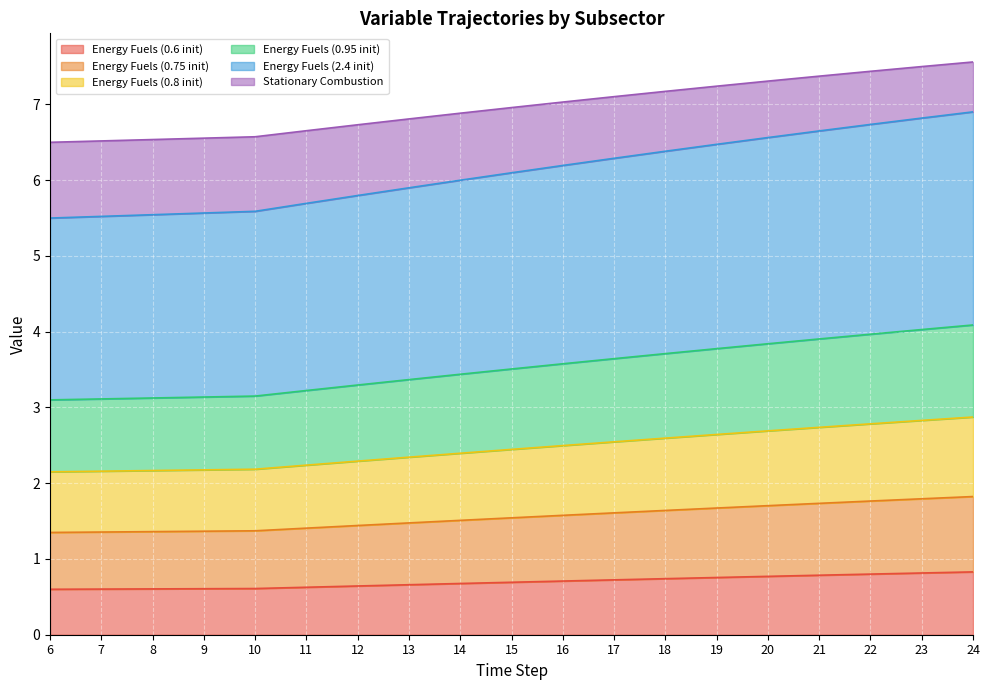

True or false: Energy Fuels (0.6 init) has a value of 0.8 at 21.

True